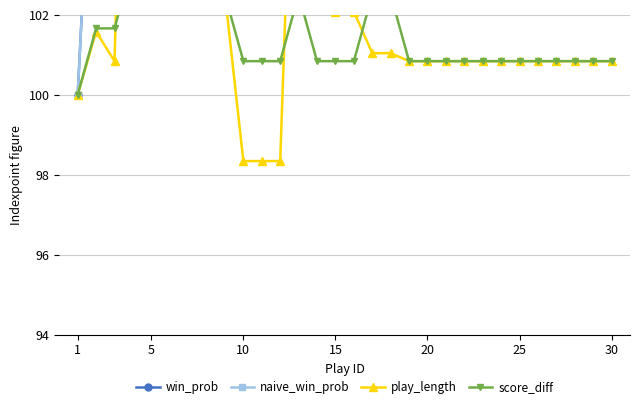

True or false: score_diff has a value of 181.9 at 16.

False